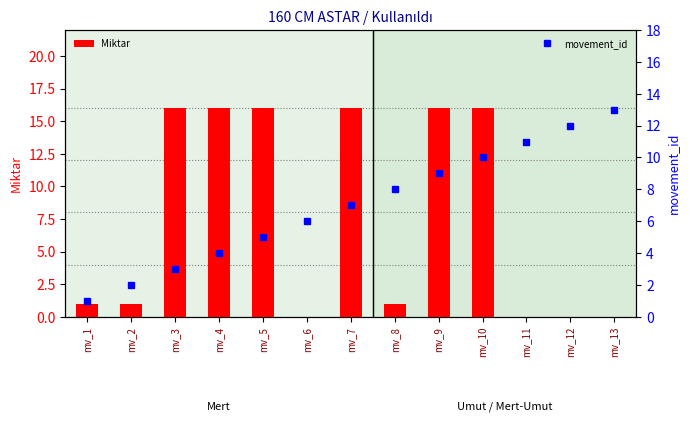

Are the bars grouped side by side (vs. stacked)?

Yes